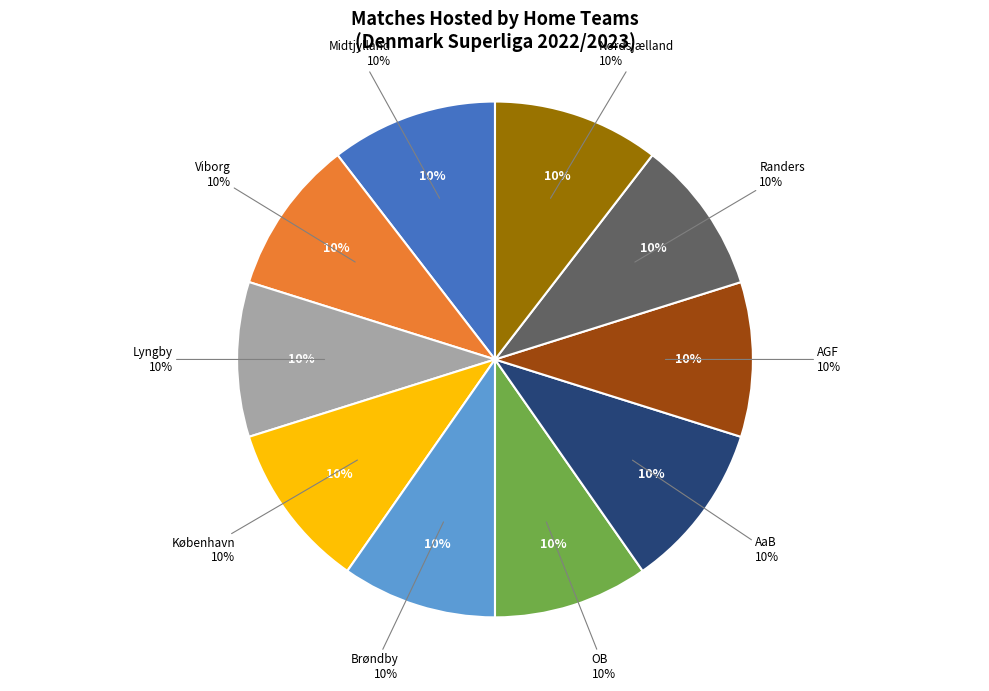

Which category has the biggest portion of the pie?

Midtjylland